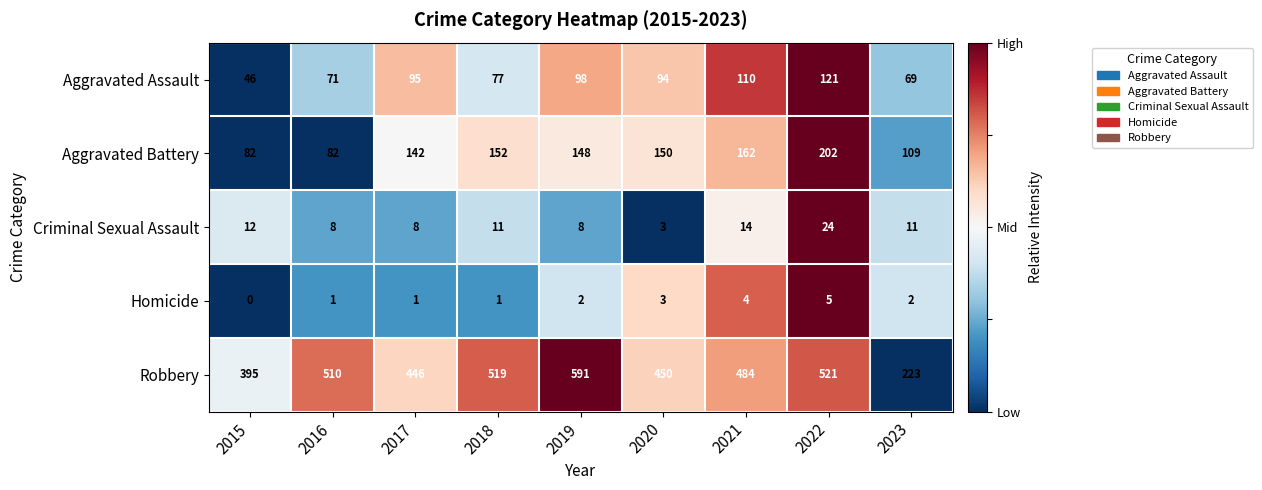

What is the difference between the maximum and minimum values in the Aggravated Battery series?

120